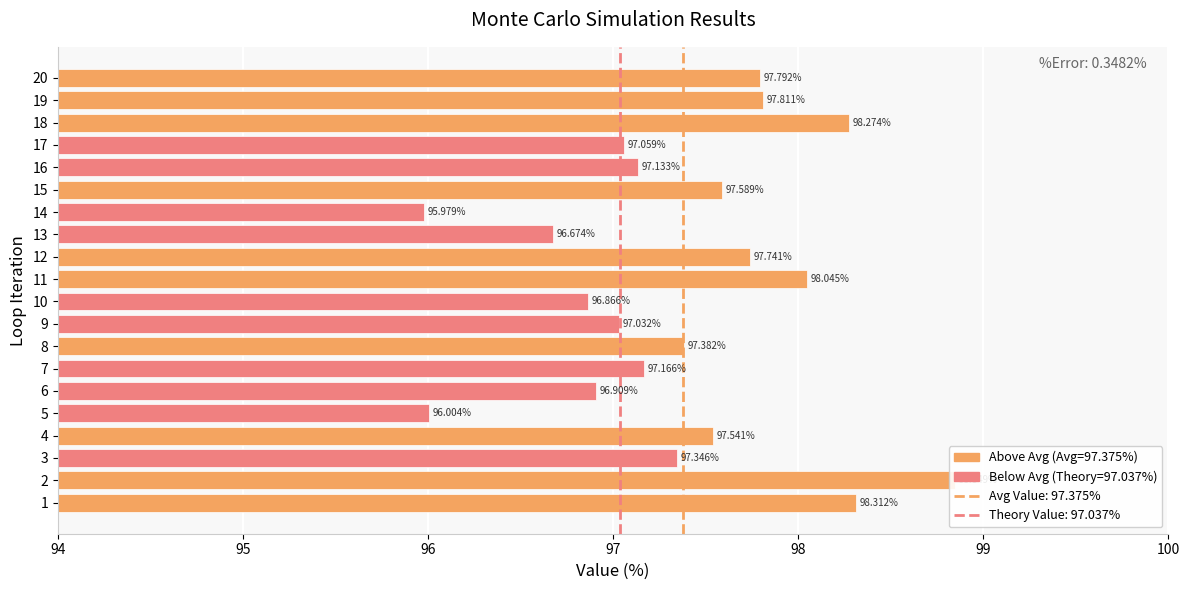

Reading left to right, transcribe all the data shown in this chart.

98.3	98.8	97.3	97.5	96.0	96.9	97.2	97.4	97.0	96.9	98.0	97.7	96.7	96.0	97.6	97.1	97.1	98.3	97.8	97.8